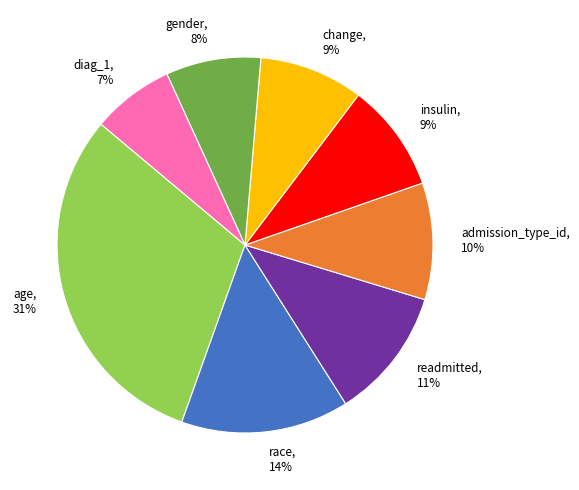

Is there a majority slice in this chart?

No